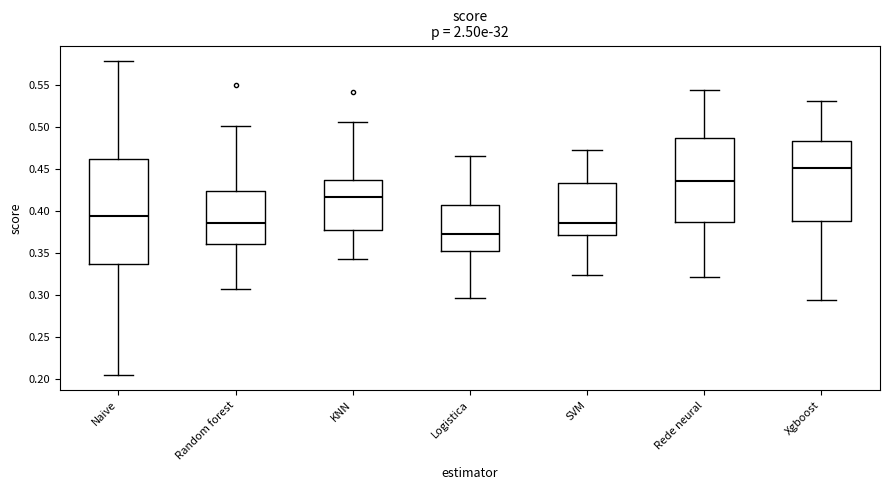

Which box has the highest median line?

Xgboost